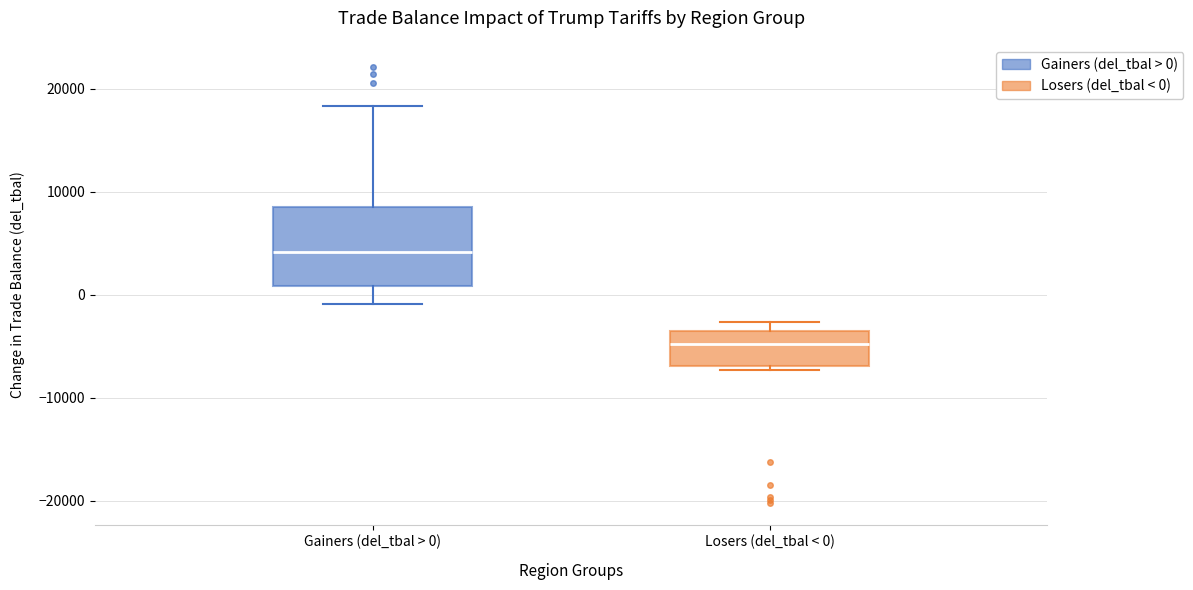

Reading left to right, transcribe this box plot: for each box, give where its median line is, the range the box spans, and where its two whiskers end, as read against the y-axis. The values are not printed on the chart, so give them approximately, as read against the axis.

Gainers (del_tbal > 0): median 4000, box 1000 to 8000, whiskers -1000 to 18000
Losers (del_tbal < 0): median -5000, box -7000 to -4000, whiskers -7000 (just below the box's lower edge) to -3000